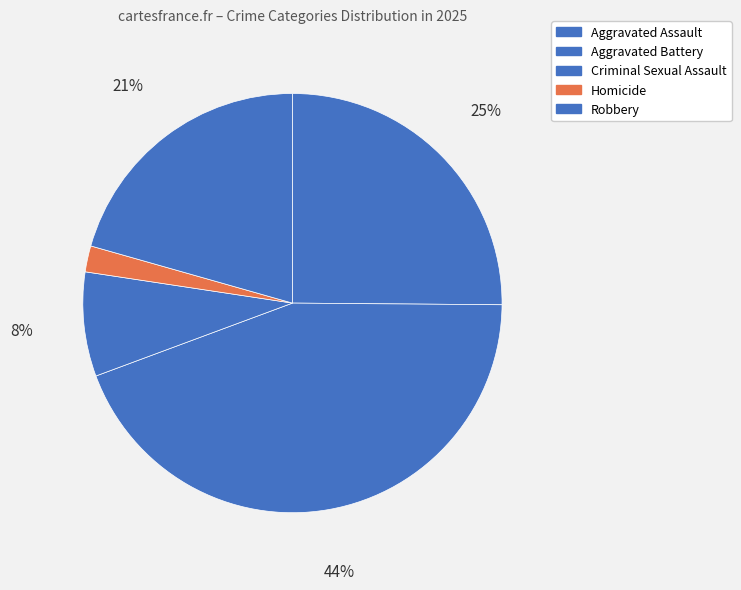

Which category has the biggest portion of the pie?

Aggravated Battery